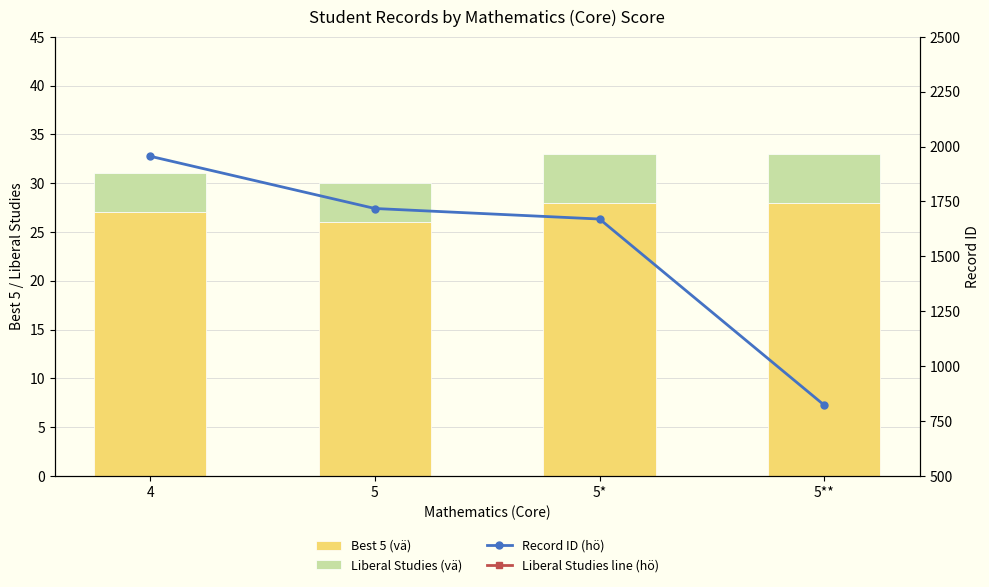

What is the spread (max minus min) of values at 5?

1714